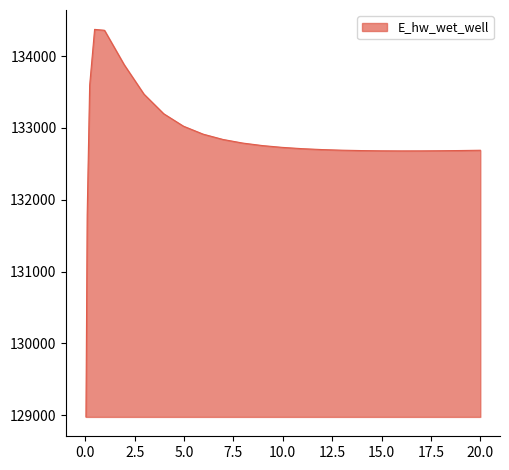

What is the smallest value displayed?

128975.3